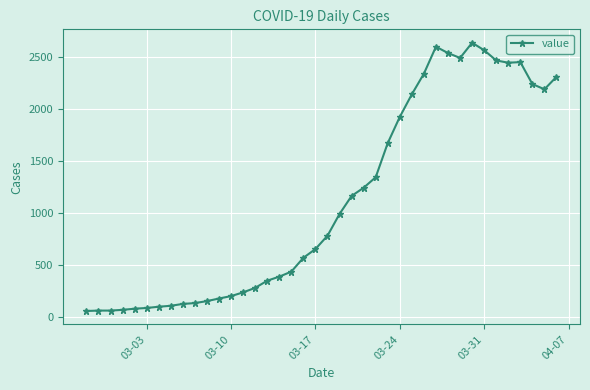

What is the difference between the second highest and minimum values?

2539